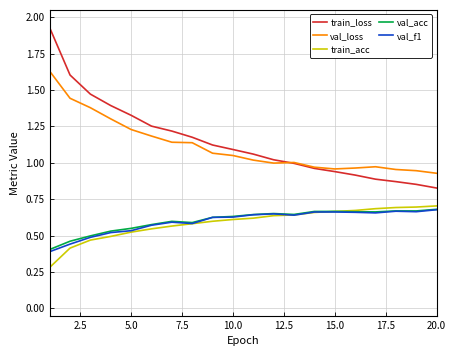

True or false: train_loss and train_acc intersect in this chart.

False